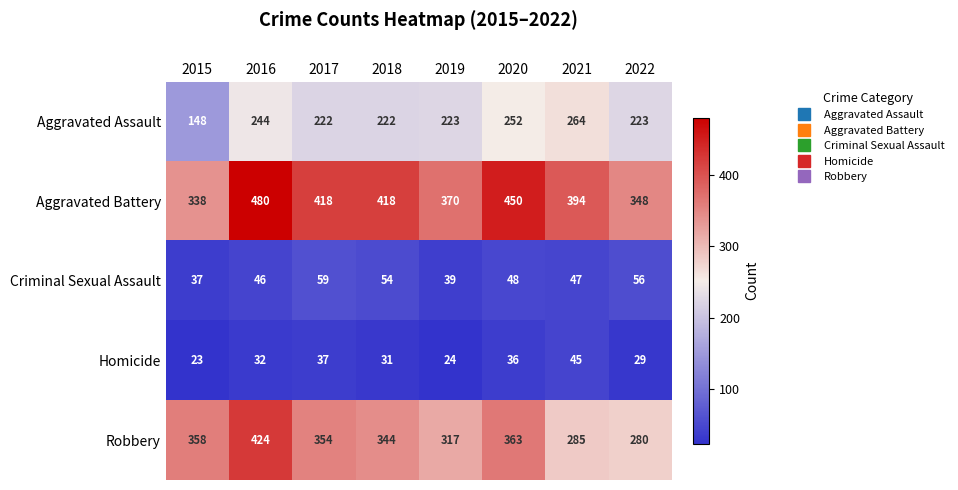

What is the difference between the maximum and minimum values in the Aggravated Battery series?

142